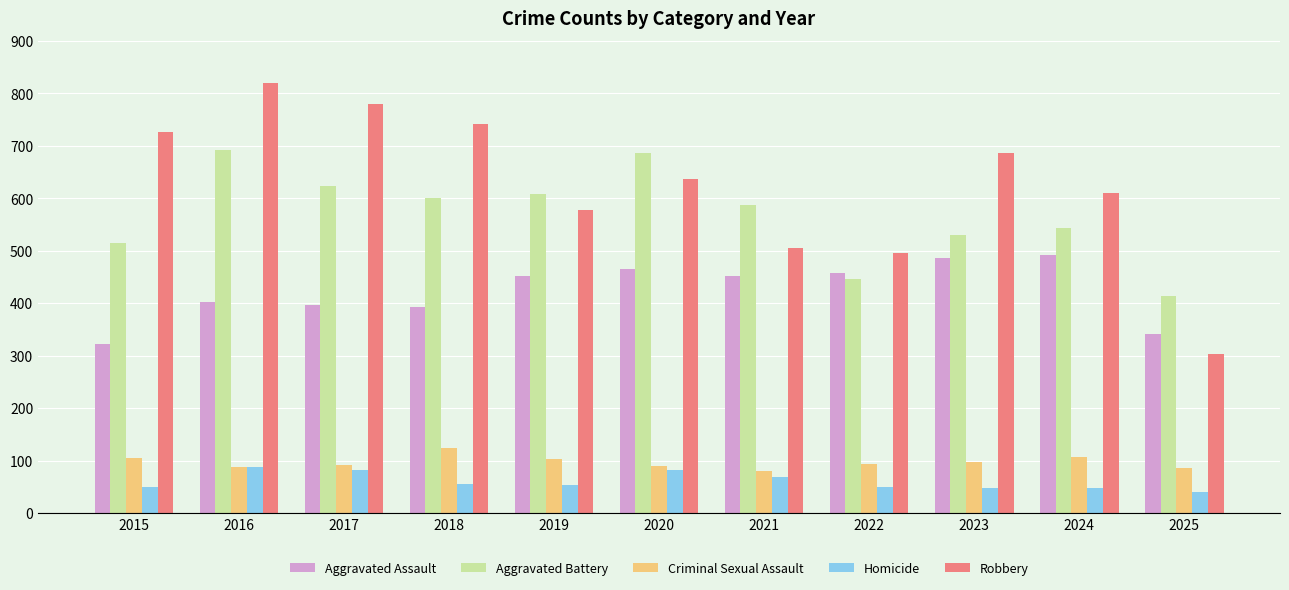

What is the difference between the Robbery values at 2017 and 2019?

203